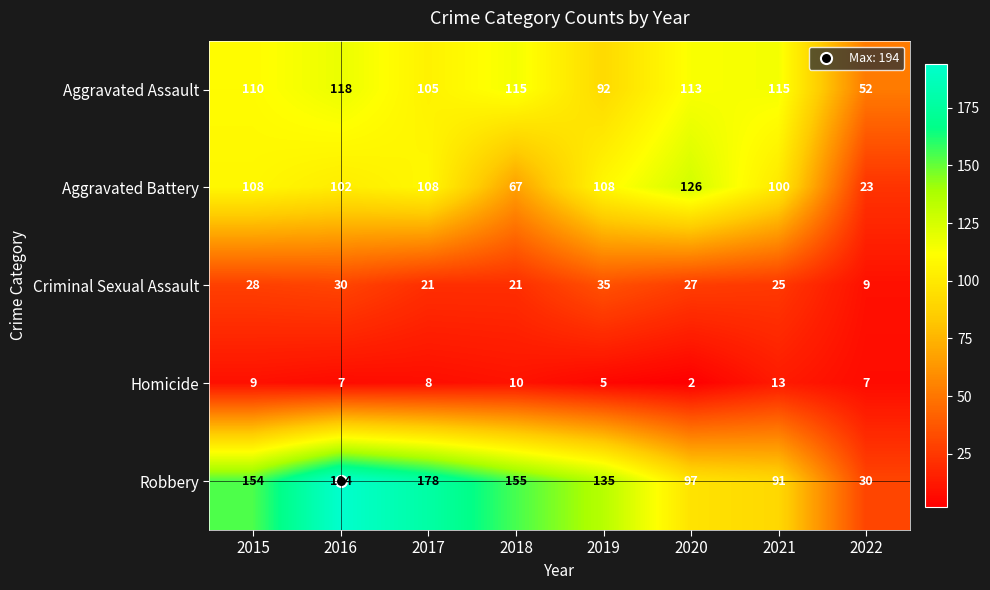

At how many categories does at least one series exceed 171?

2